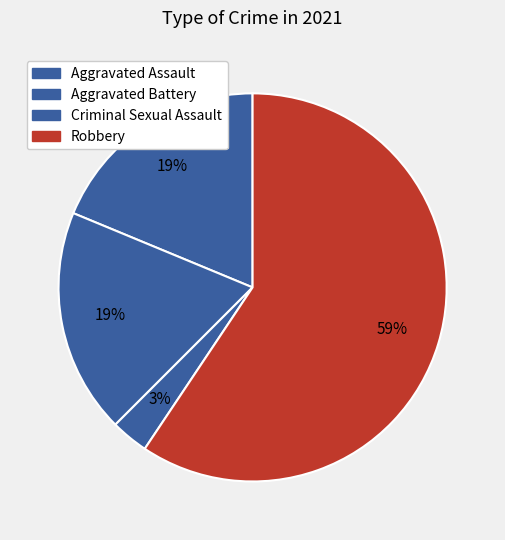

To the nearest percent, what is the difference between the largest and smallest slice percentages?

56%